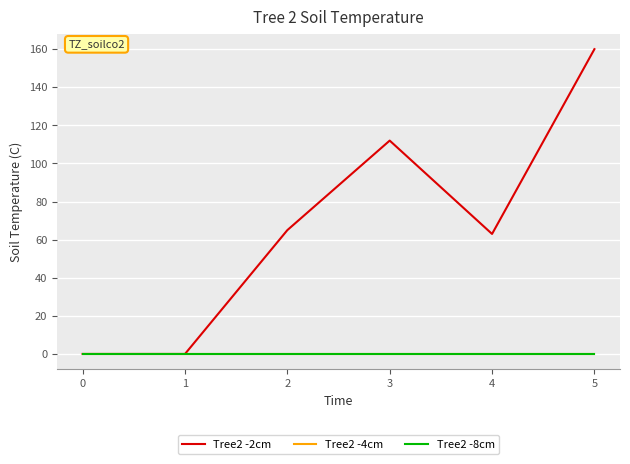

Does the chart have visible grid lines?

Yes